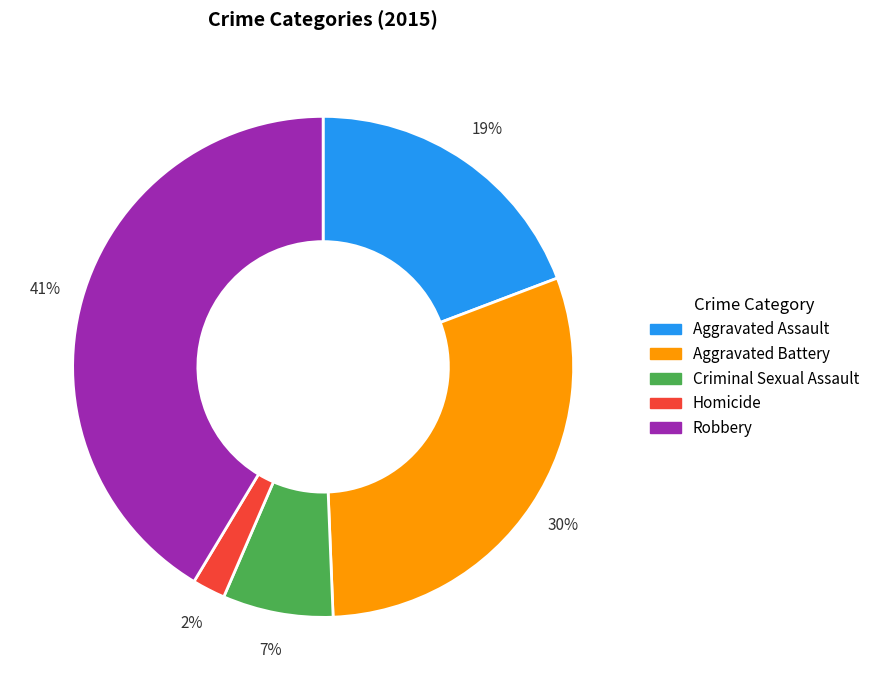

Does any single category account for the majority?

No